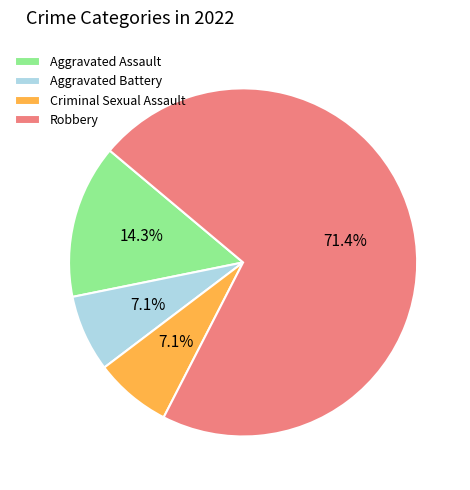

What is the ratio of the value at Aggravated Assault to the value at Aggravated Battery?

2.0